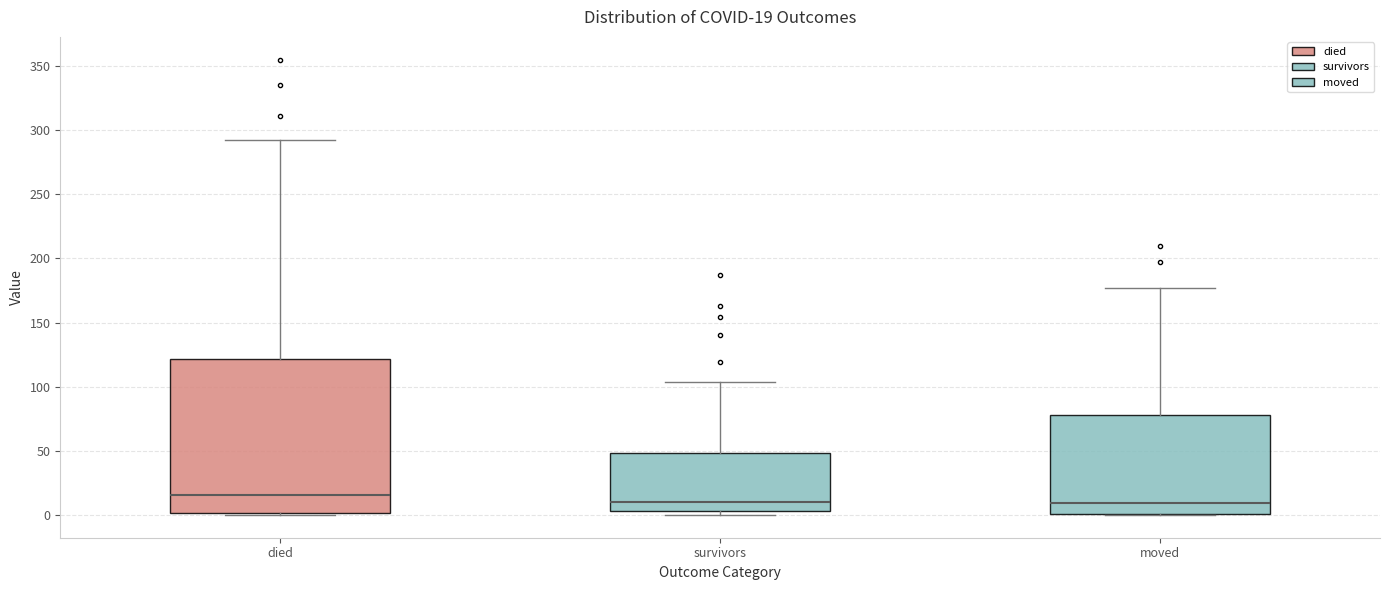

Which box has the highest median line?

died